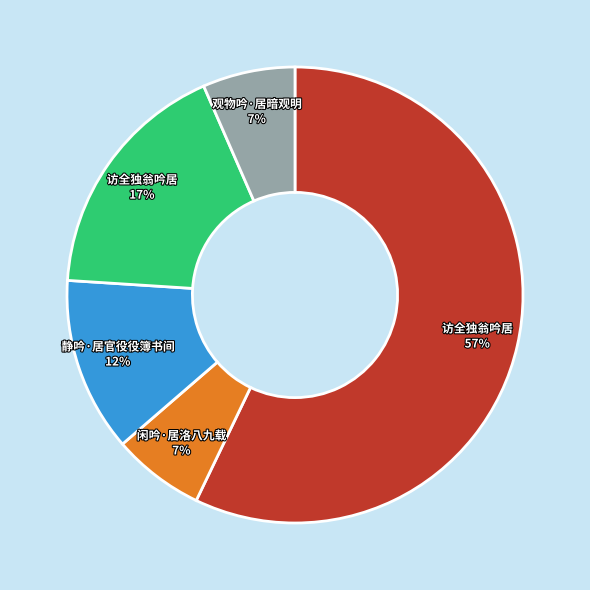

How many segments does this pie chart have?

5